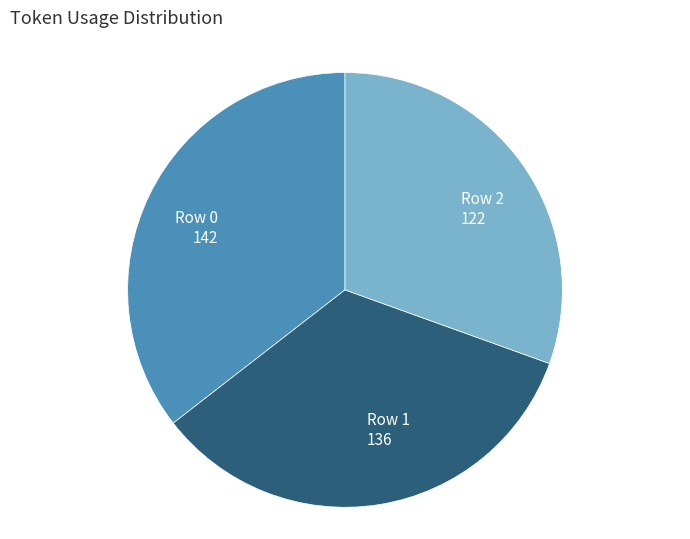

Which has a higher value, Row 1 or Row 2?

Row 1